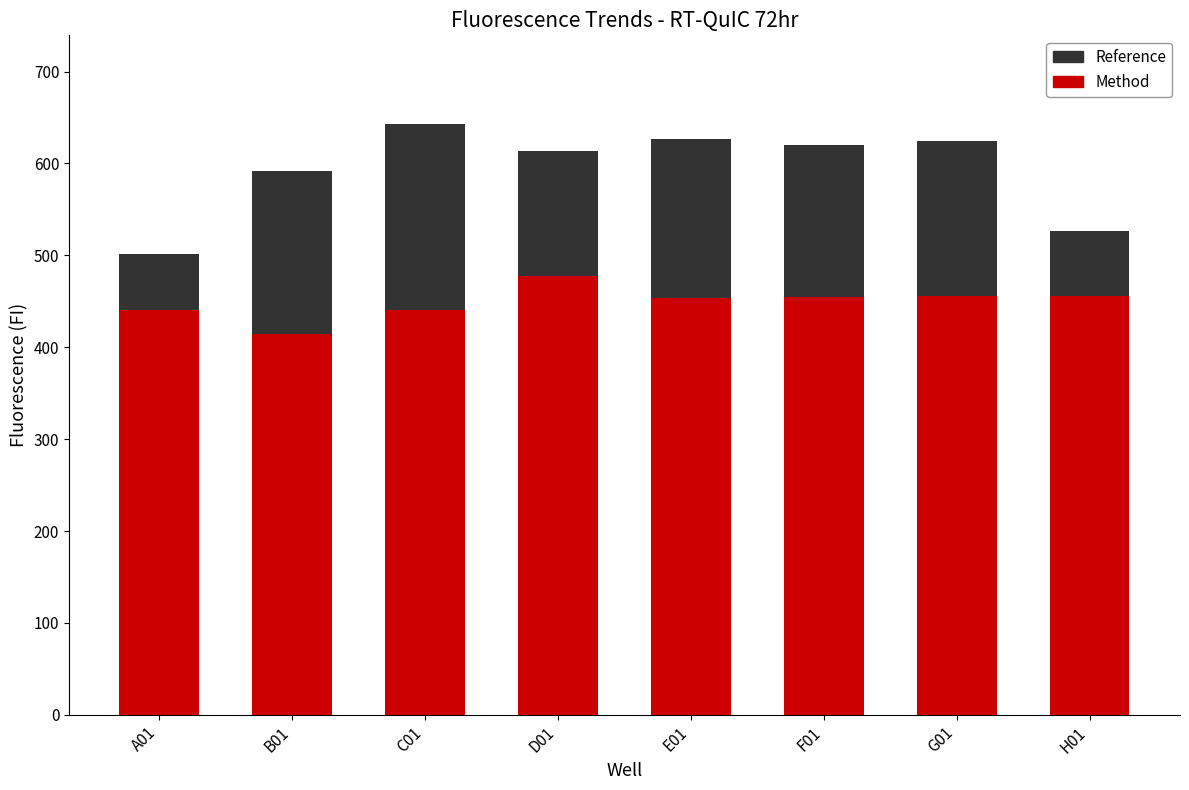

Which label corresponds to the smallest value in the chart?

B01